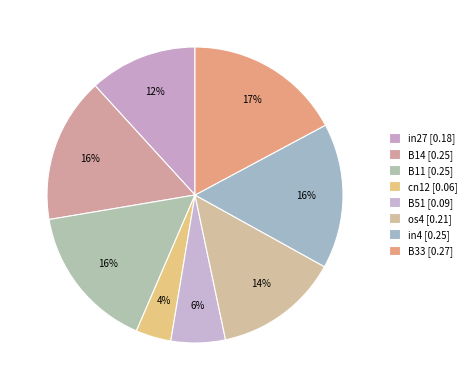

Count the number of slices in the pie.

8